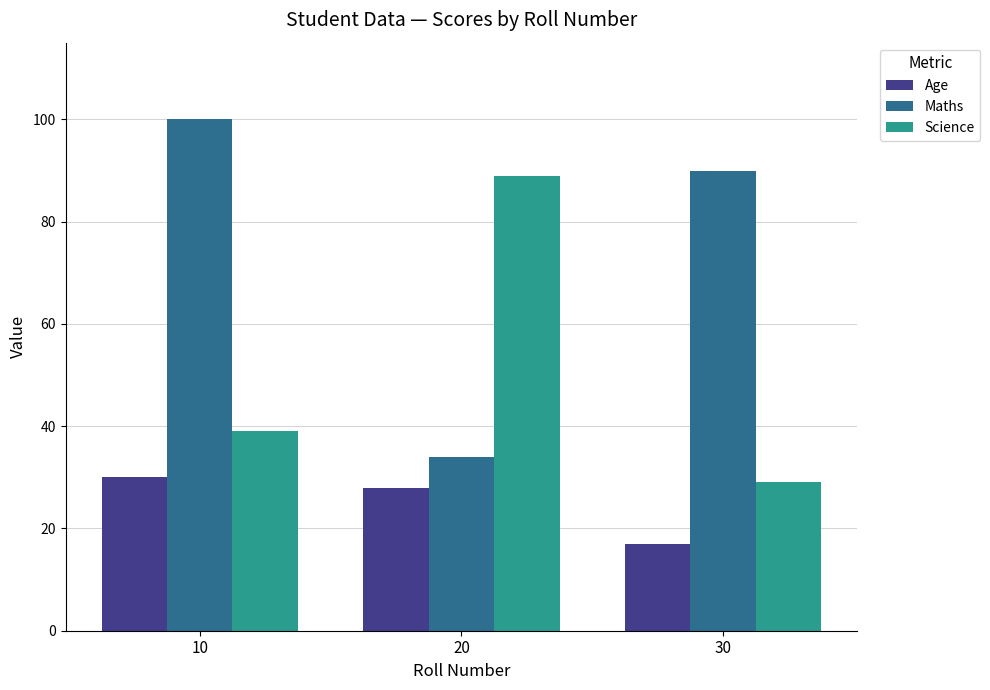

What is the difference between the highest and lowest values at 20?

61